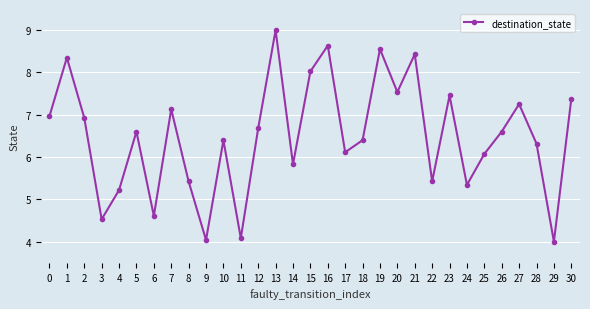

Which category has the highest value across all series?

13